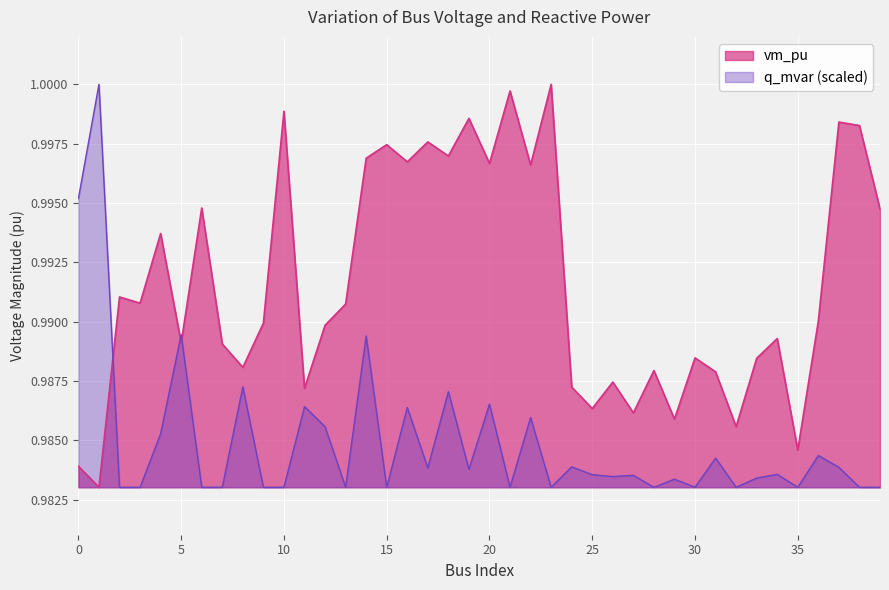

Rank the categories by value from highest to lowest.

23, 21, 10, 19, 37, 38, 17, 15, 18, 14, 16, 20, 22, 6, 39, 4, 2, 3, 13, 36, 9, 12, 34, 5, 7, 30, 33, 8, 28, 31, 26, 24, 11, 25, 27, 29, 32, 35, 0, 1